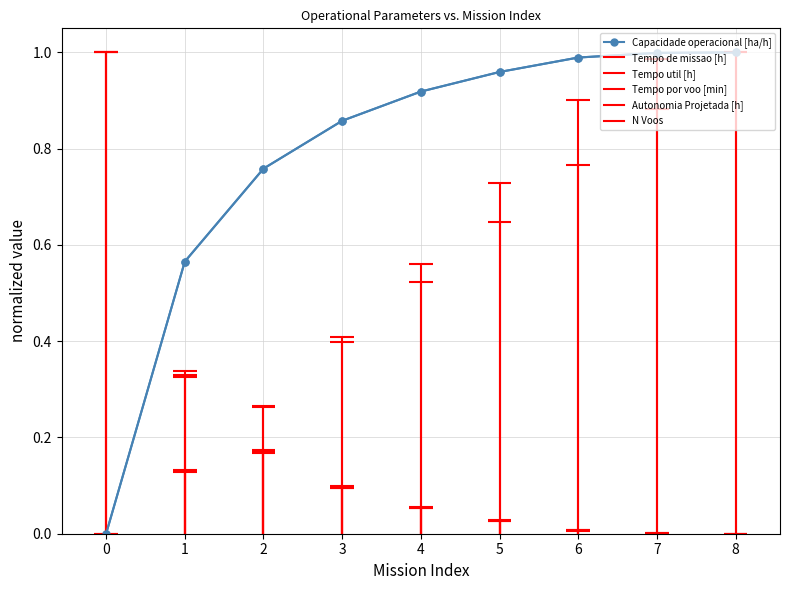

Reading left to right, what are all the values shown in this chart?

0.0	0.6	0.8	0.9	0.9	1.0	1.0	1.0	1.0